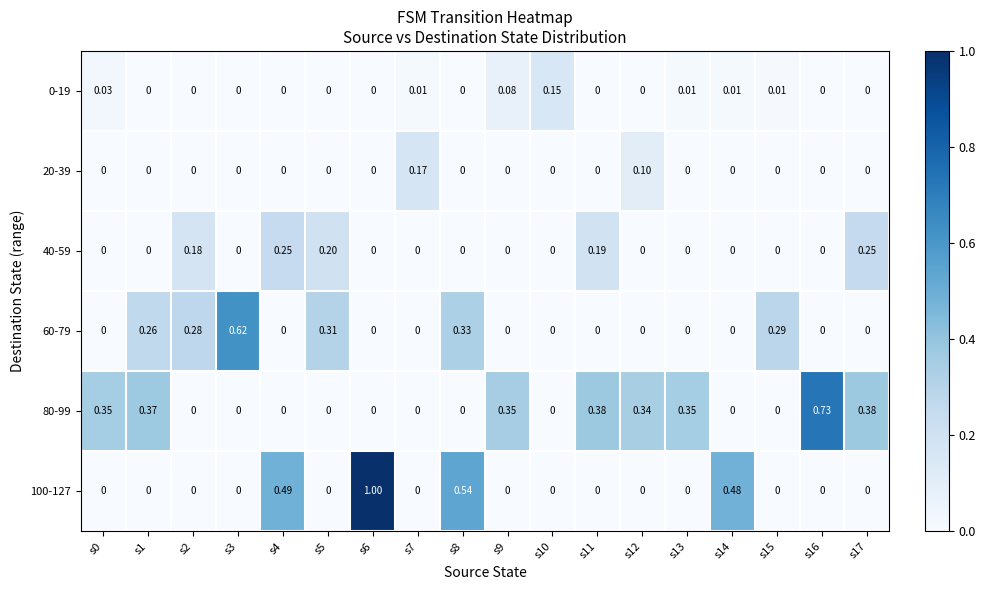

Is the value of 100-127 at s9 greater than the value of 0-19 at s9?

No